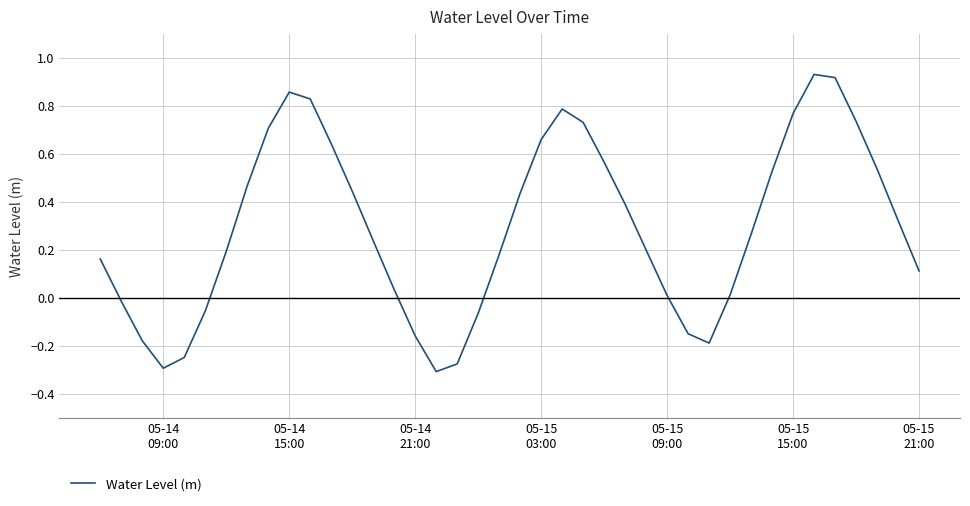

What is the difference between the maximum and minimum values?

1.2